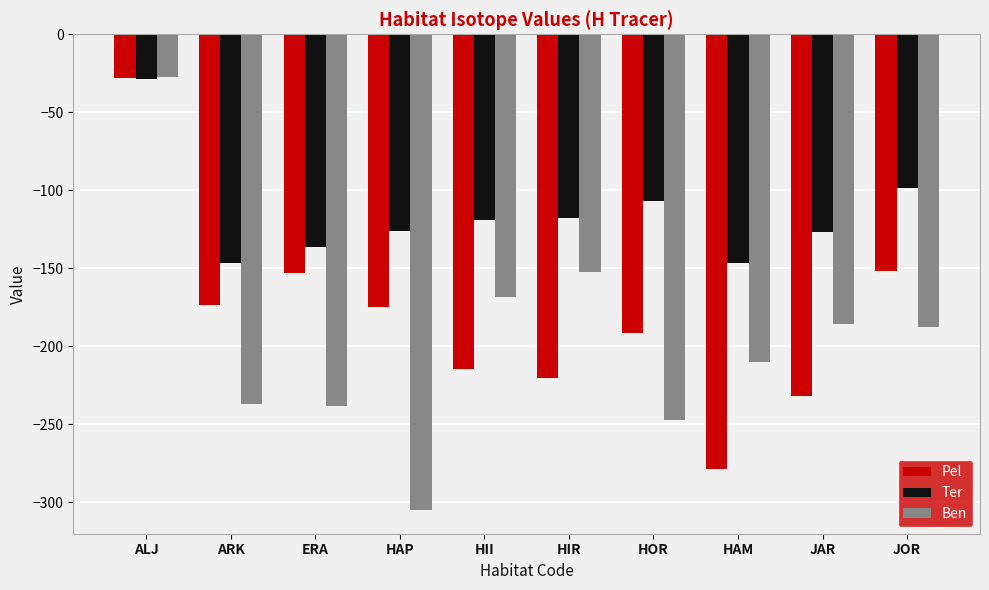

The value of Ben at ALJ is -17.0. True or false?

False